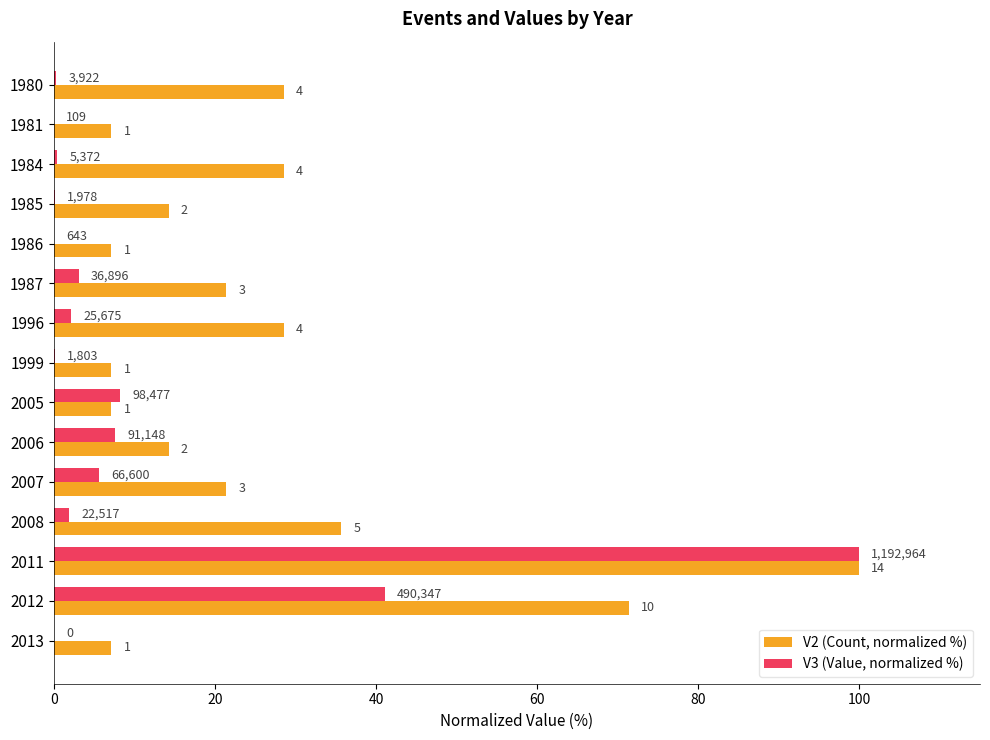

What are all the series names shown in the legend?

V2 (Count, normalized %), V3 (Value, normalized %)